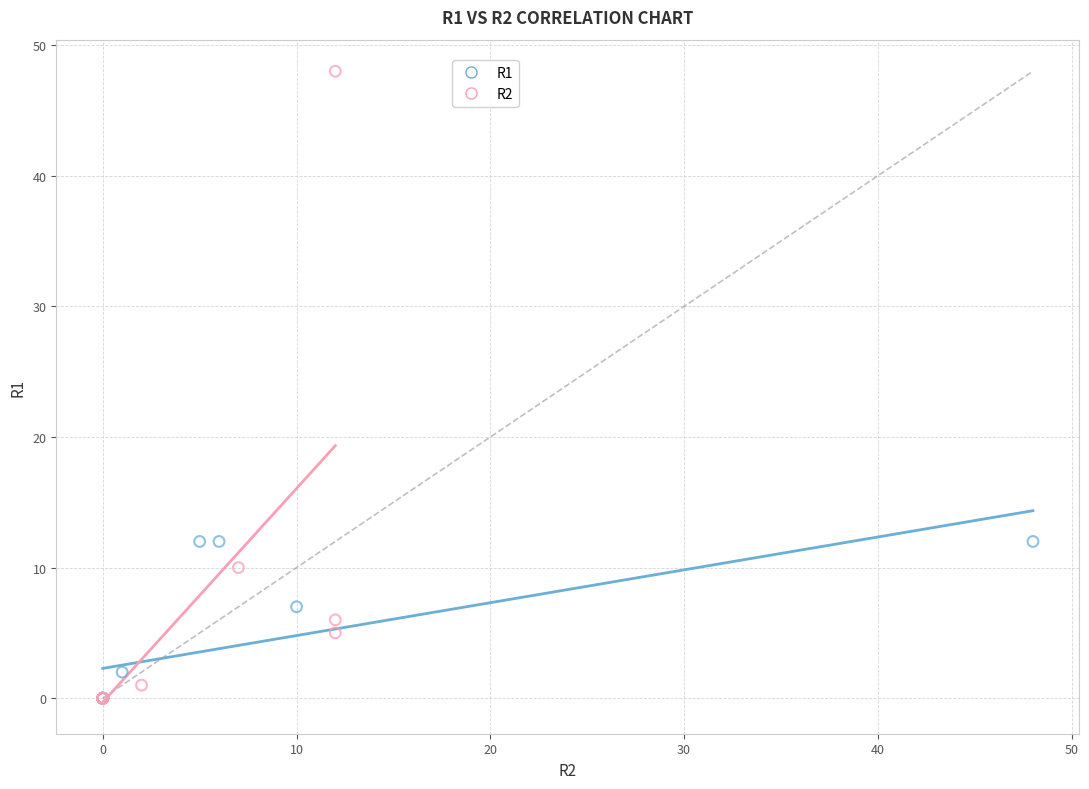

Which series has the largest Y range (max minus min)?

R2